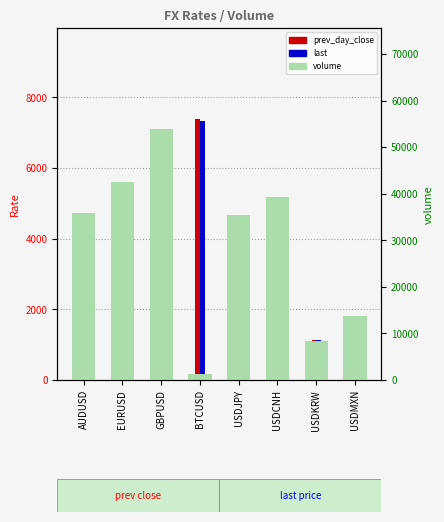

What is the difference between the maximum and second lowest values in the volume series?

45596.0